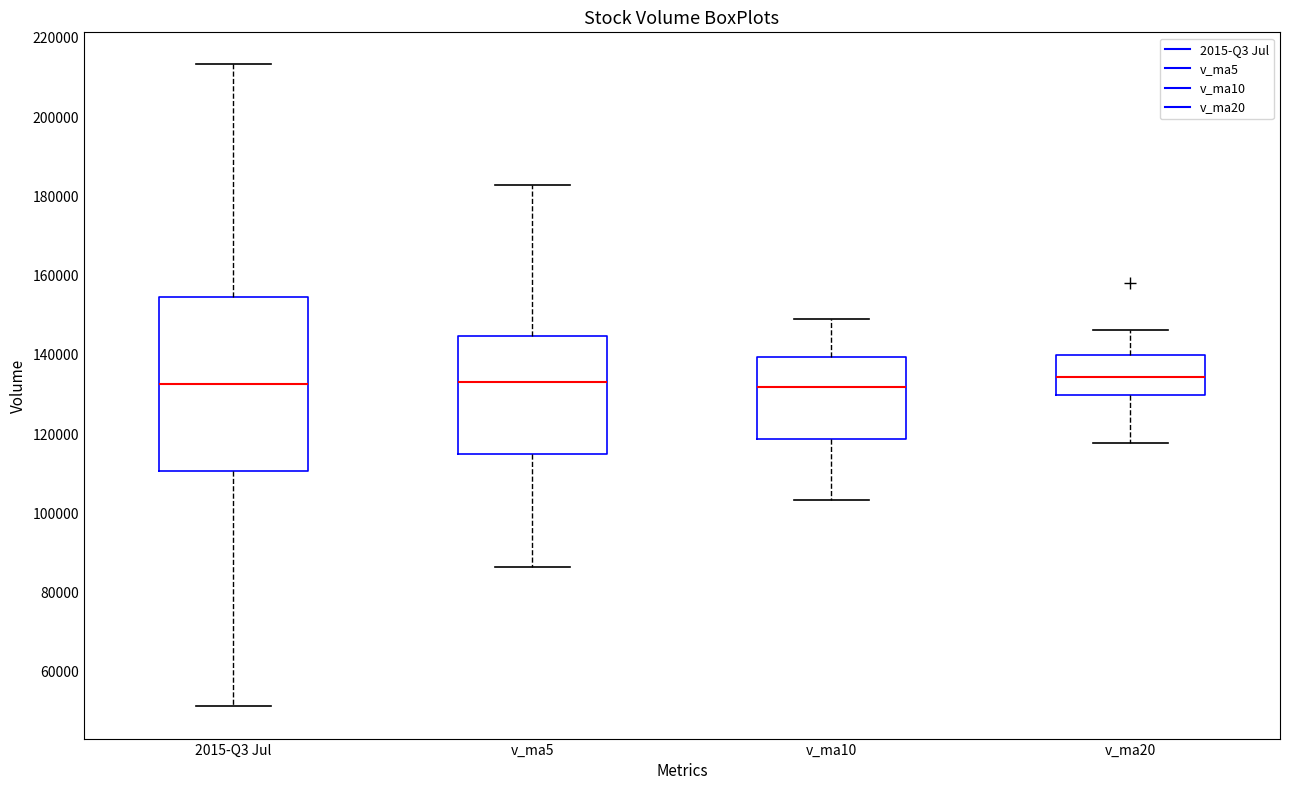

Reading left to right, transcribe this box plot: for each box, give where its median line is, the range the box spans, and where its two whiskers end, as read against the y-axis. The values are not printed on the chart, so give them approximately, as read against the axis.

2015-Q3 Jul: median 132000, box 110000 to 154000, whiskers 52000 to 214000
v_ma5: median 134000, box 114000 to 144000, whiskers 86000 to 182000
v_ma10: median 132000, box 118000 to 140000, whiskers 104000 to 150000
v_ma20: median 134000, box 130000 to 140000, whiskers 118000 to 146000